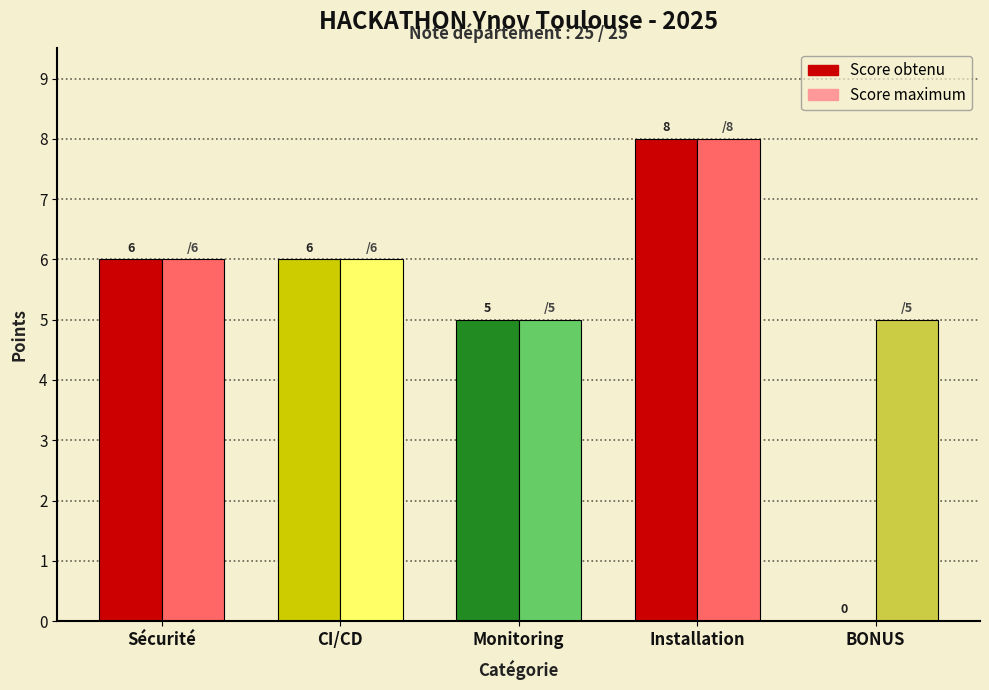

What is the sum of the Max values at BONUS and Sécurité?

11